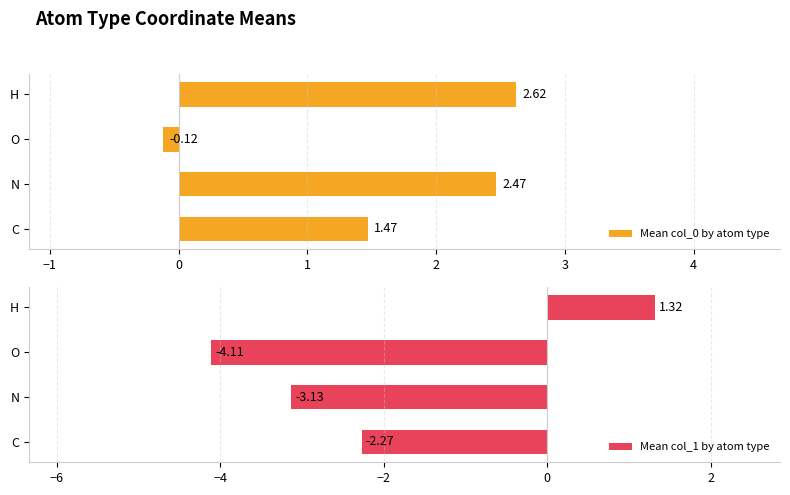

Where is Mean col_0 by atom type nearest to the value 1?

C